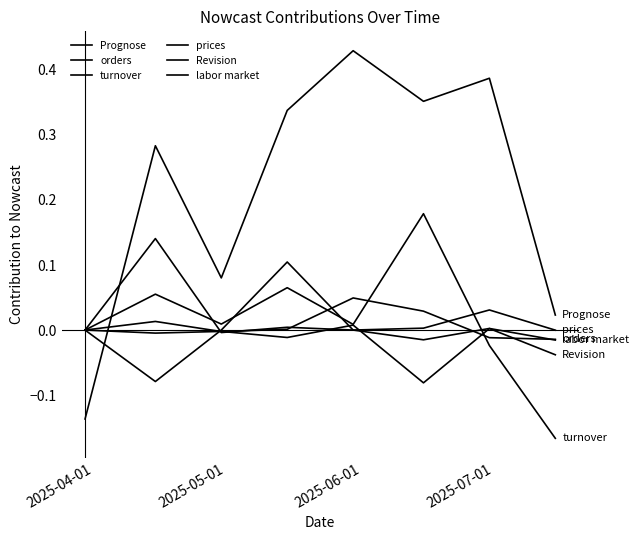

Which series has the largest total across all categories?

Prognose